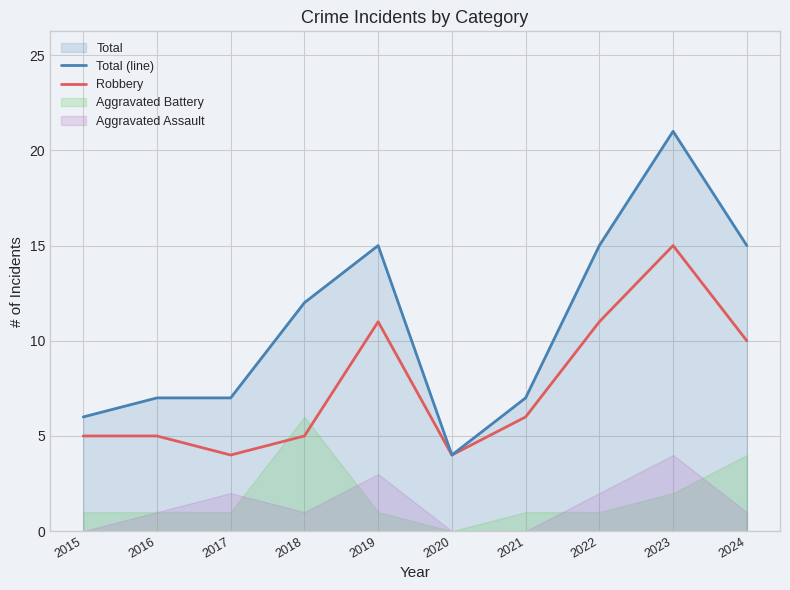

At which label does Total (line) reach its minimum?

2020